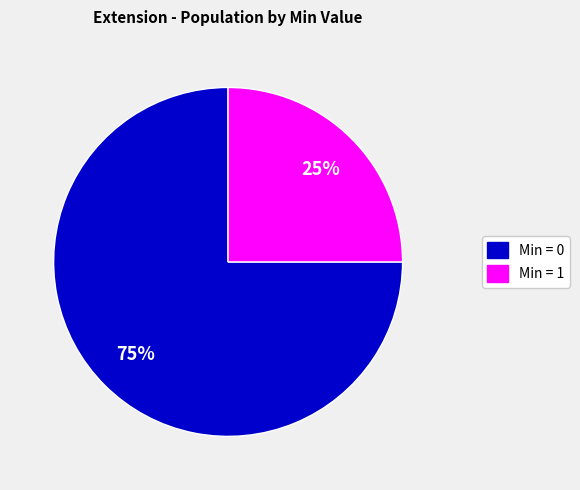

Count the number of slices in the pie.

2